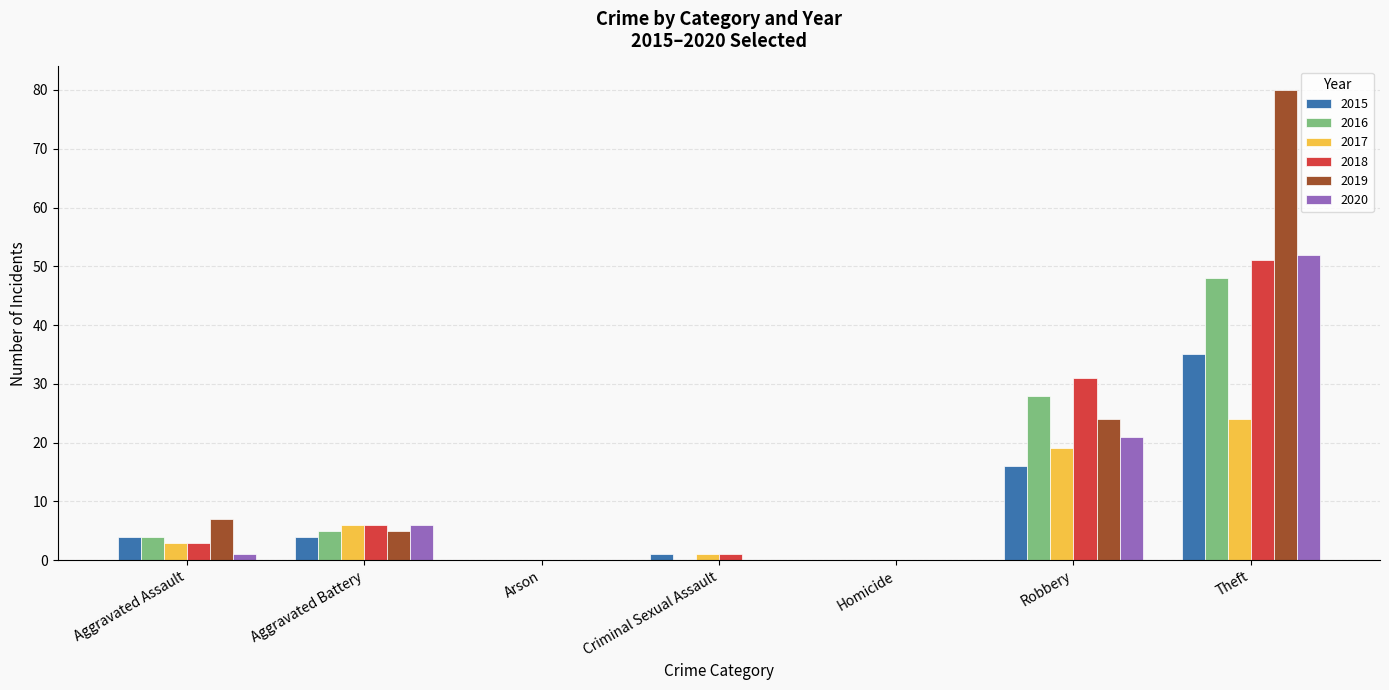

At which category is the sum across all series the highest?

Theft